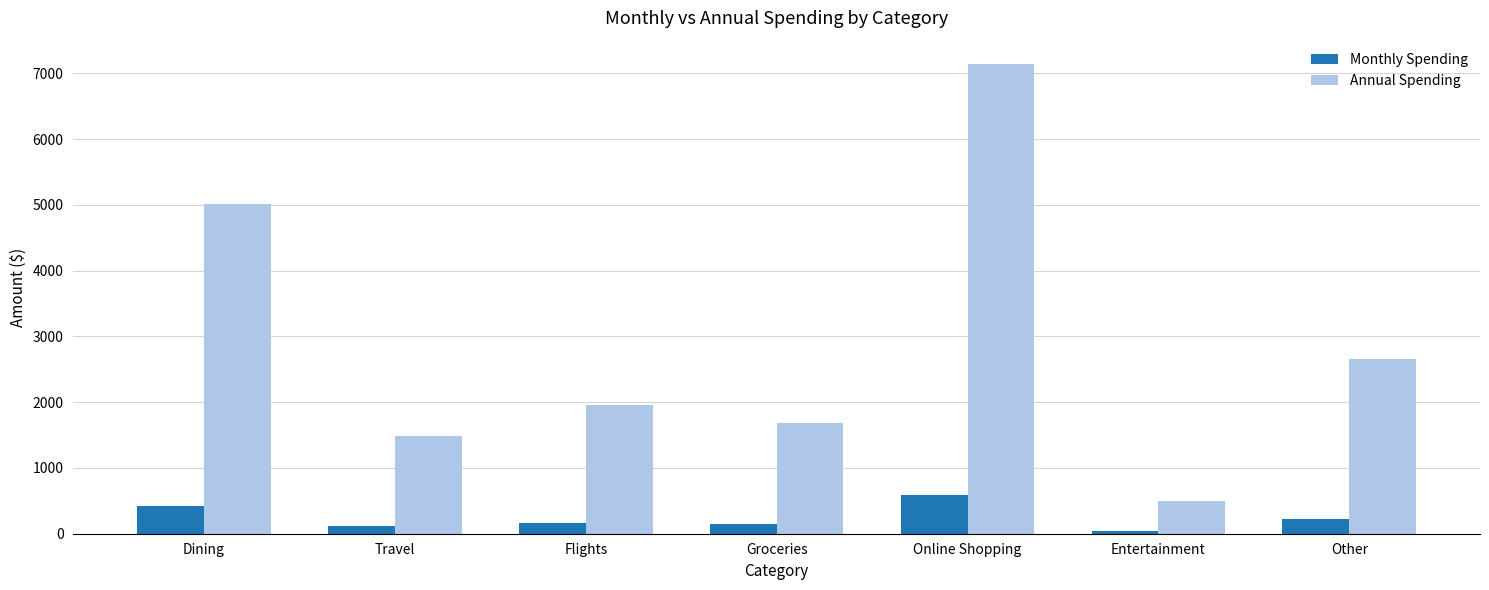

Which category has the highest value in the Monthly Spending series?

Online Shopping